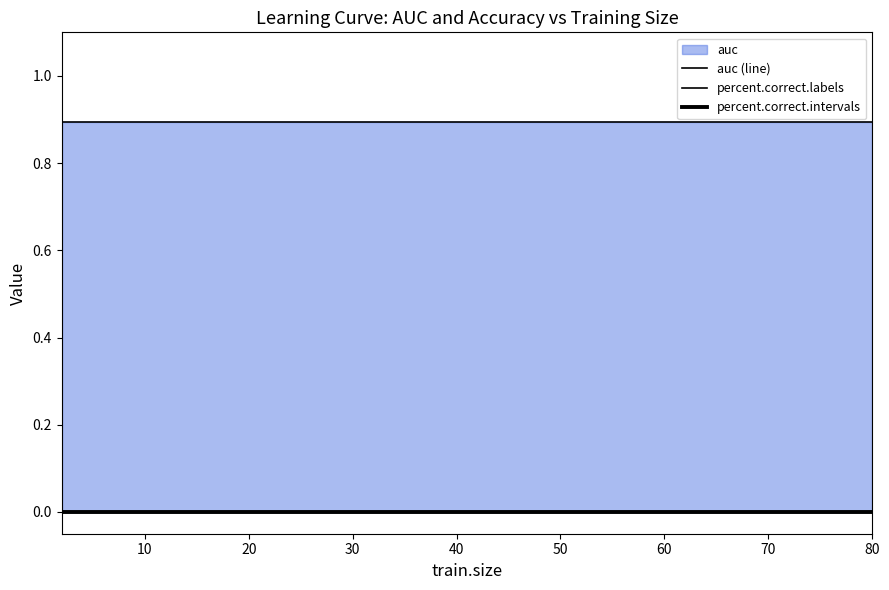

What is the label of the 11th point from the right?

30